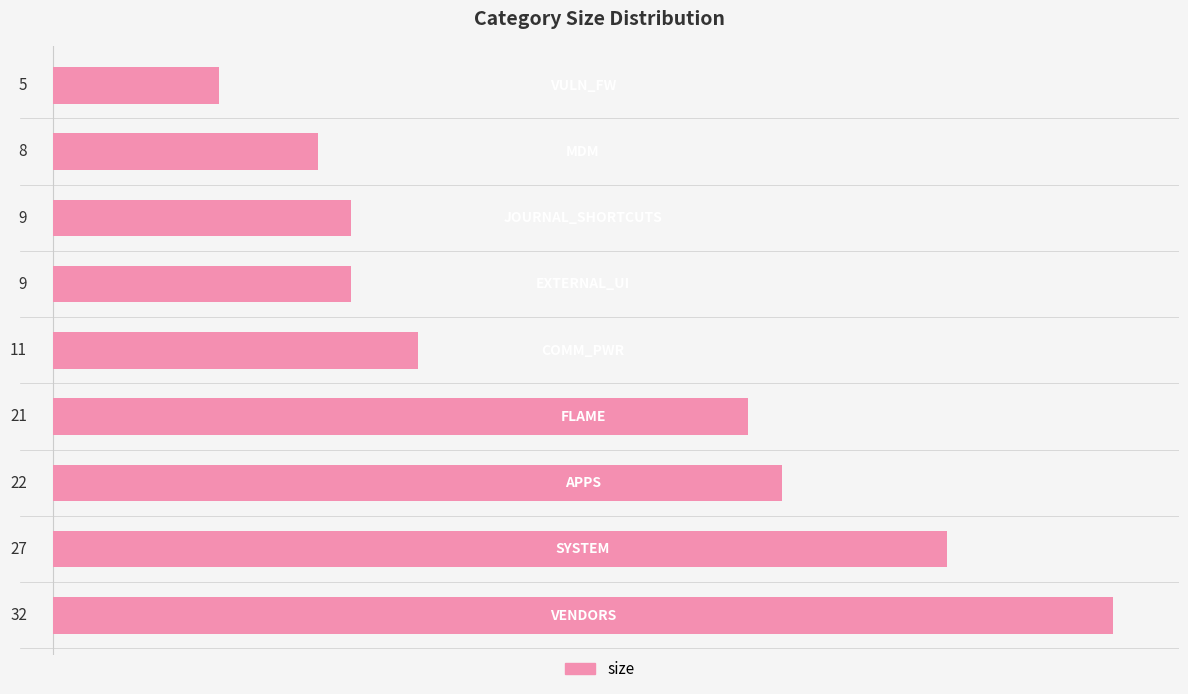

What is the smallest value displayed?

5